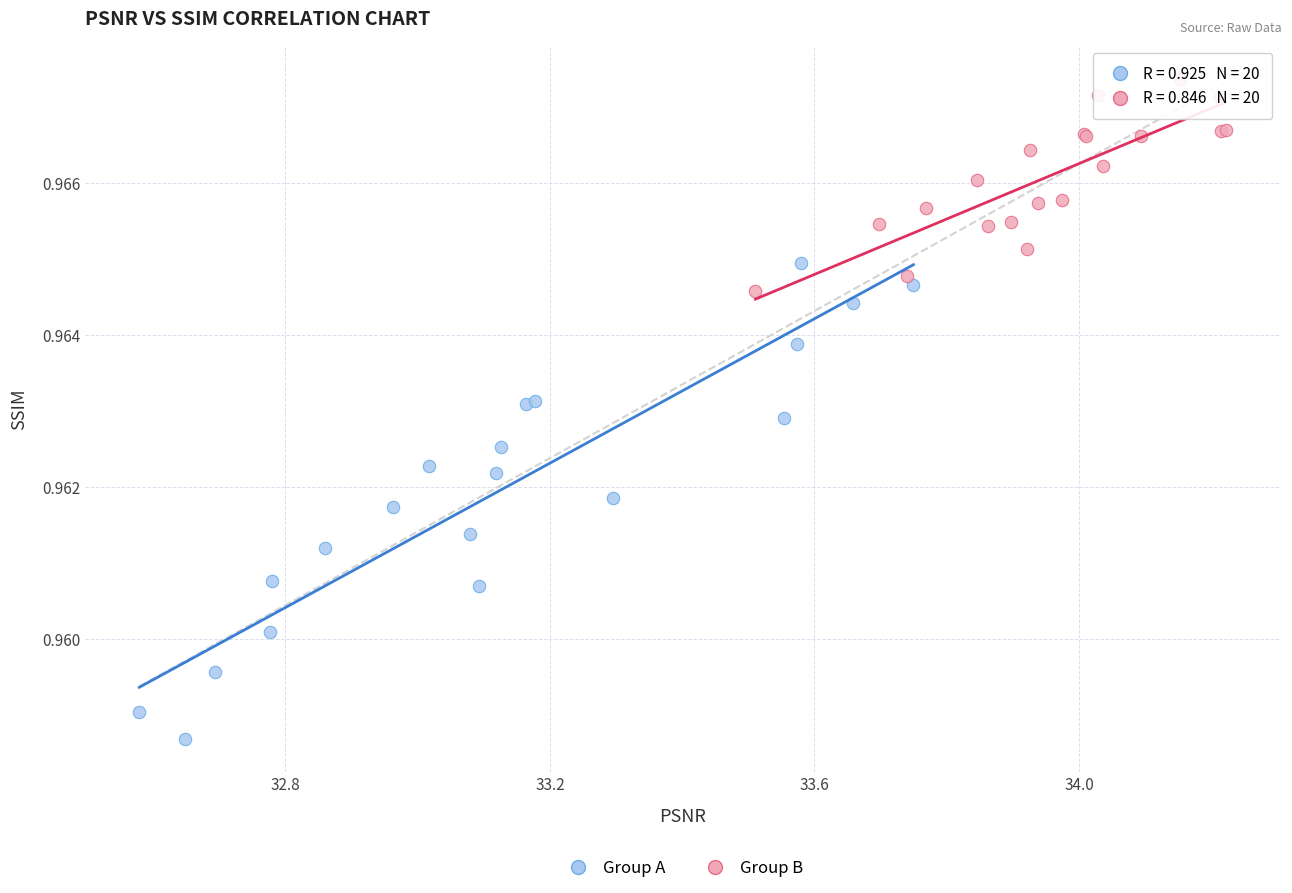

Which series reaches the minimum Y coordinate?

Group A